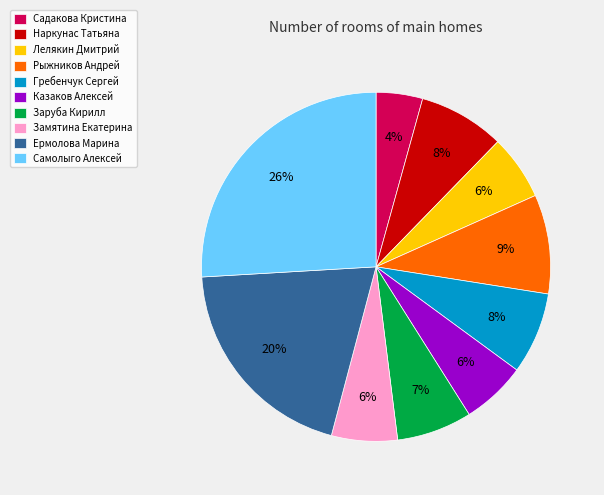

Combined, do Лелякин Дмитрий and Казаков Алексей account for over 50%?

No